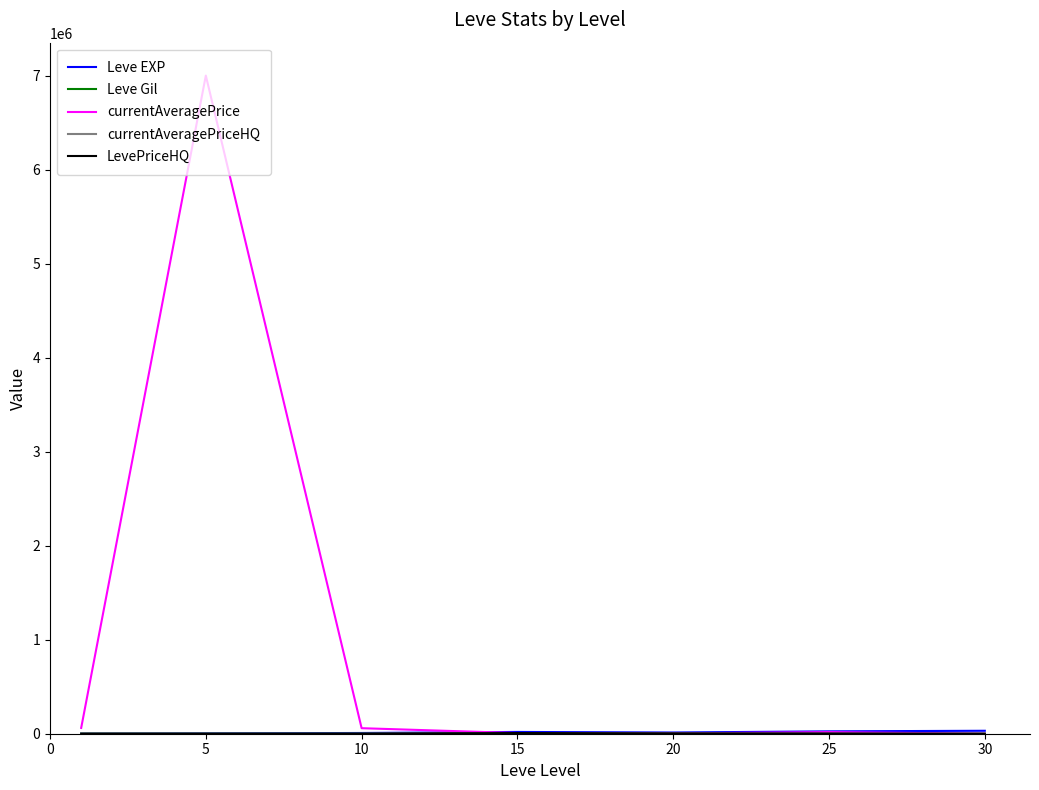

Does the chart display data point markers on the line(s)?

No